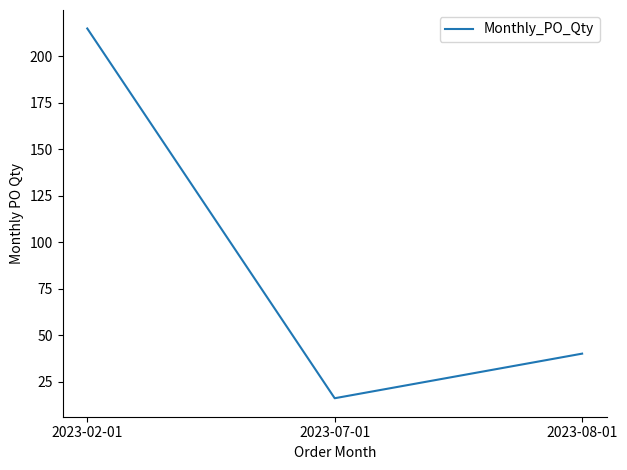

Reading left to right, list all the values displayed in this chart.

2023-02-01=215	2023-07-01=16	2023-08-01=40